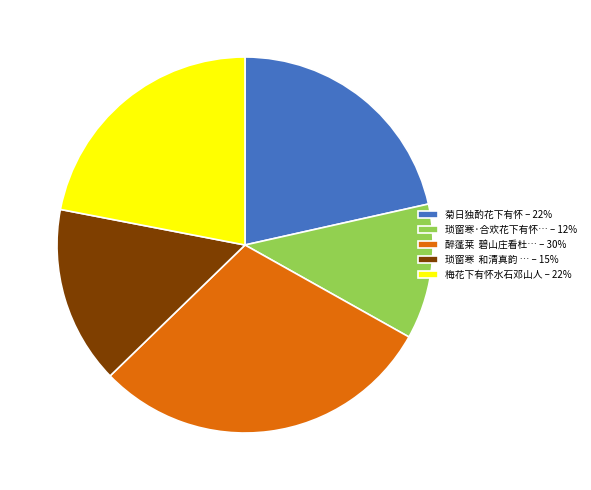

How many segments does this pie chart have?

5